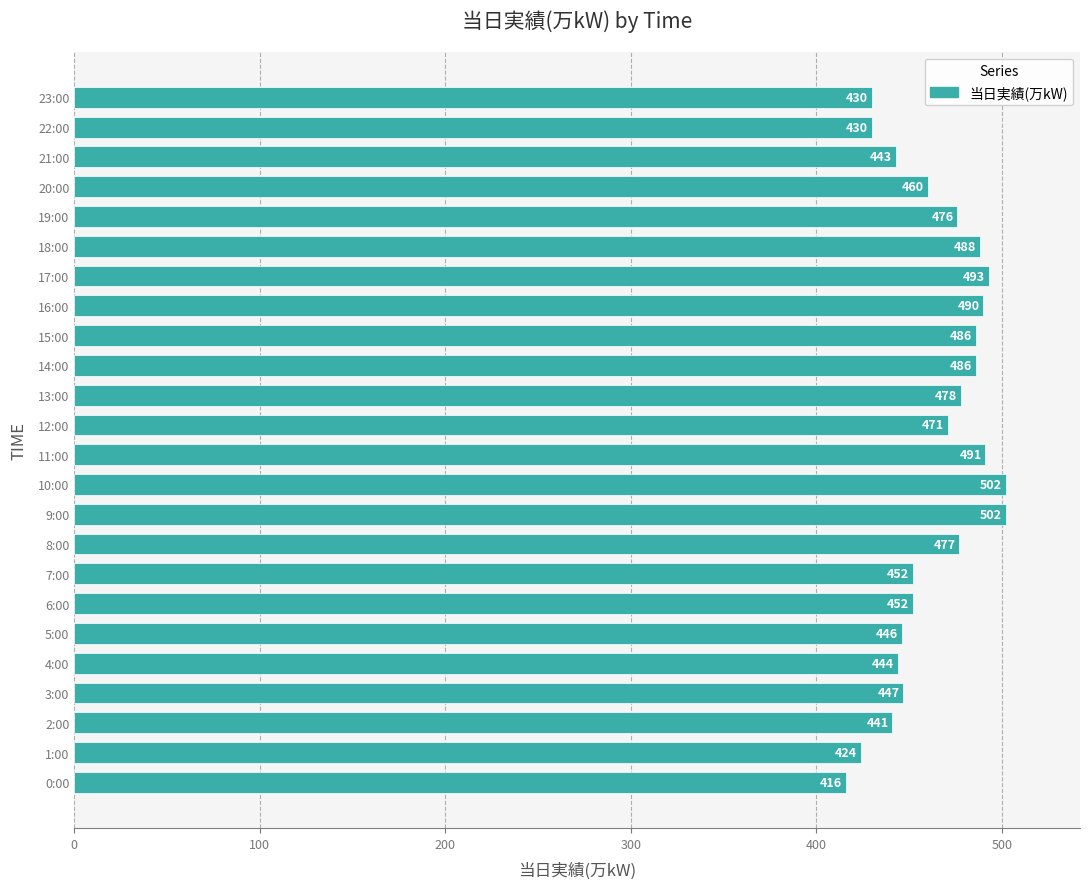

Reading top to bottom, what are all the values shown in this chart?

23:00=430	22:00=430	21:00=443	20:00=460	19:00=476	18:00=488	17:00=493	16:00=490	15:00=486	14:00=486	13:00=478	12:00=471	11:00=491	10:00=502	9:00=502	8:00=477	7:00=452	6:00=452	5:00=446	4:00=444	3:00=447	2:00=441	1:00=424	0:00=416